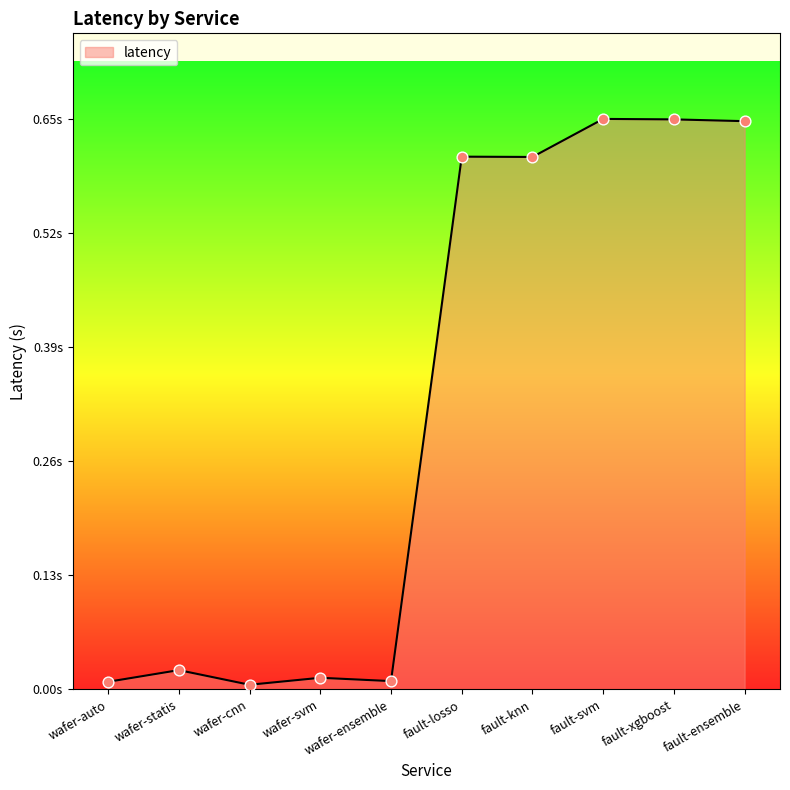

What is the change in value from wafer-svm to fault-knn?

+0.6